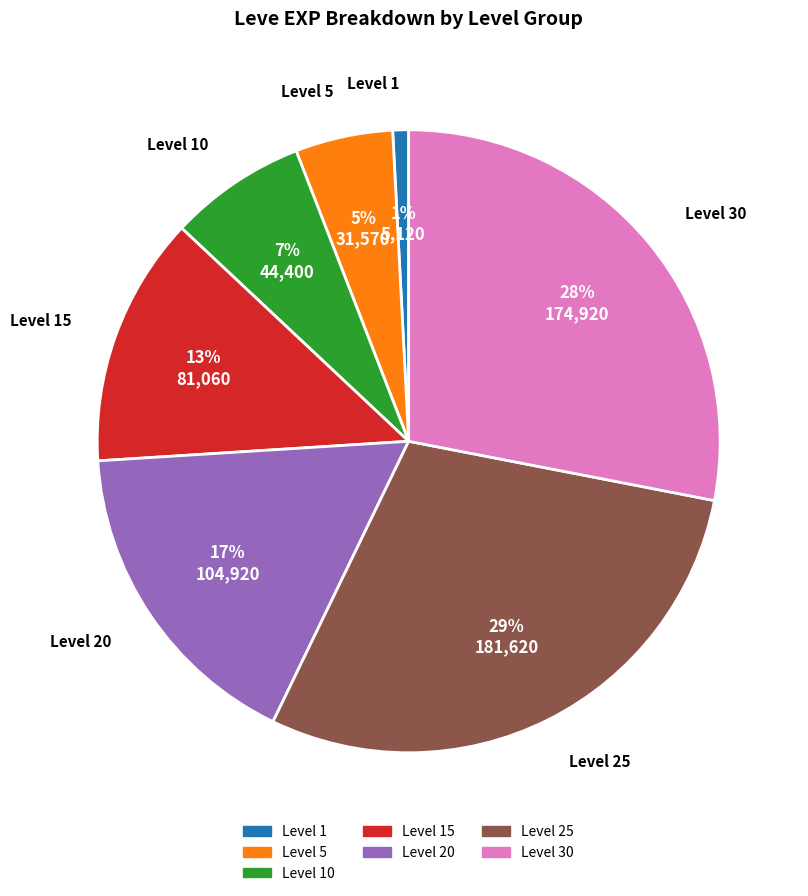

To the nearest percent, what is the average slice percentage?

14%